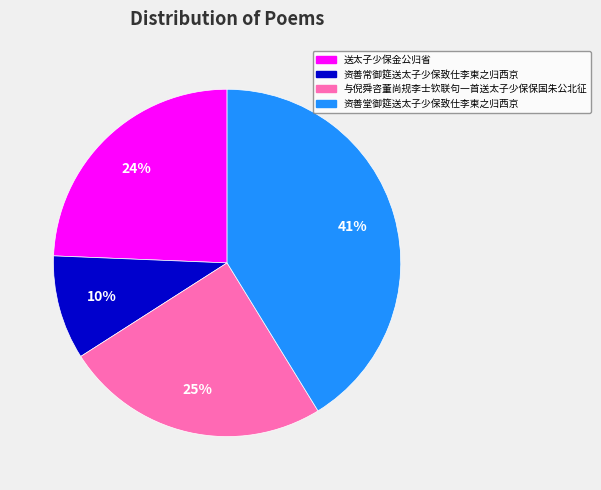

Is it true that 资善堂御筵送太子少保致仕李柬之归西京 is 28% of the pie?

False